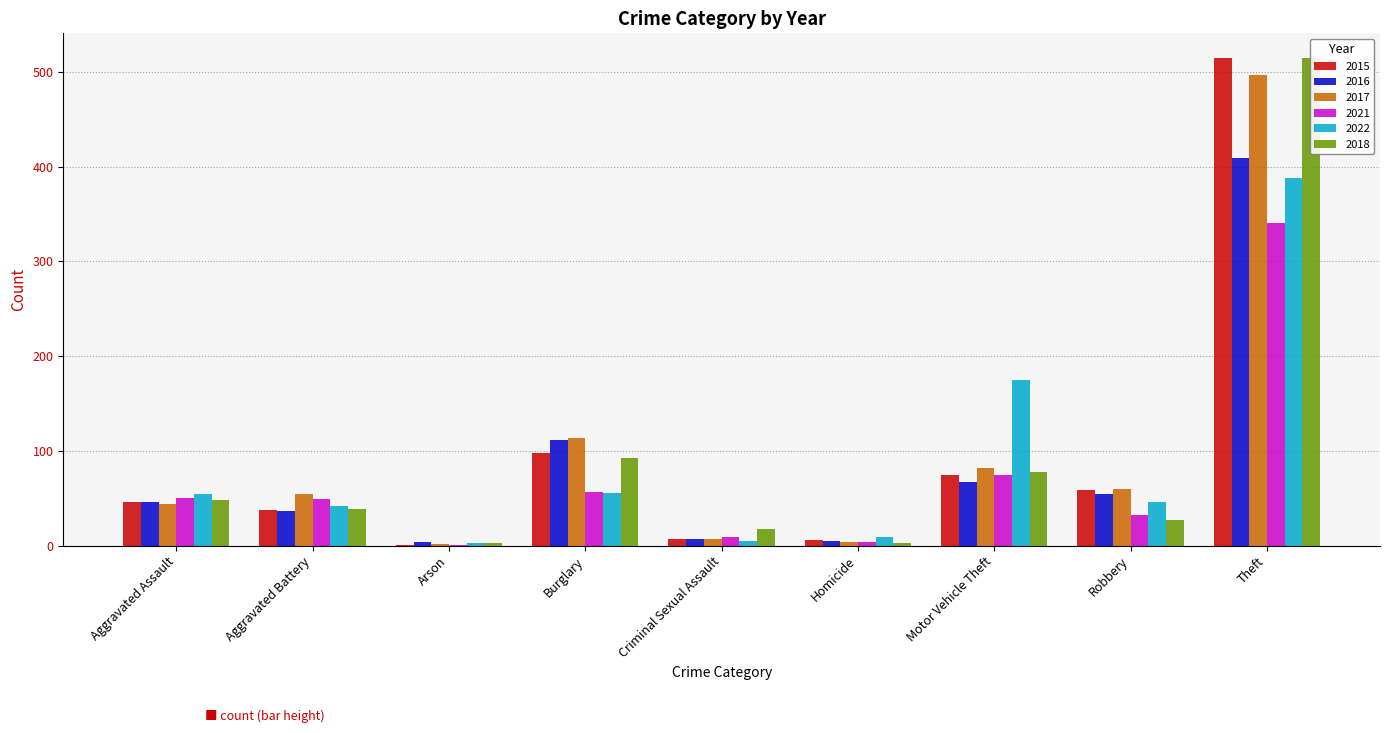

Rank the series at Burglary from highest to lowest value.

2017, 2016, 2015, 2018, 2021, 2022